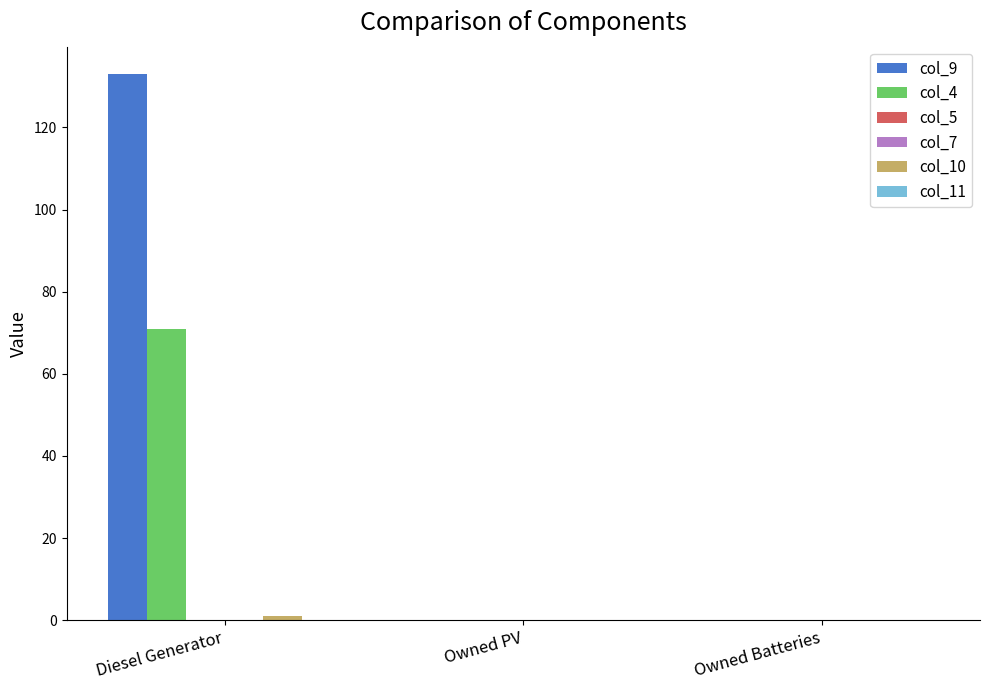

What is the sum of all col_9 values?

133.0